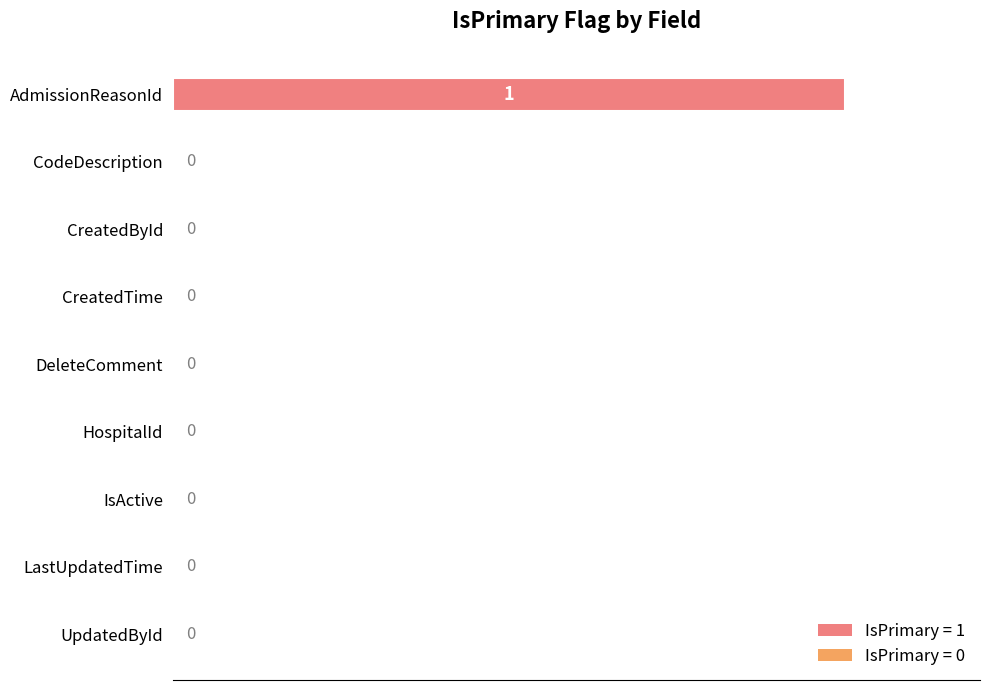

The chart shows a value of 0 at UpdatedById. True or false?

True